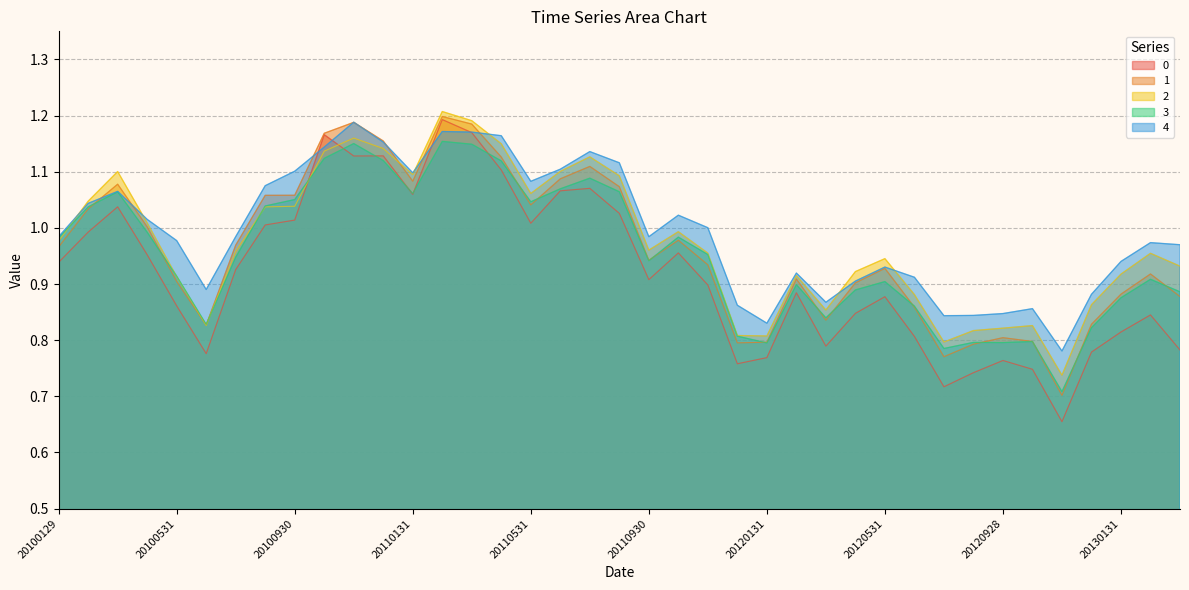

Count the number of categories in the chart.

39